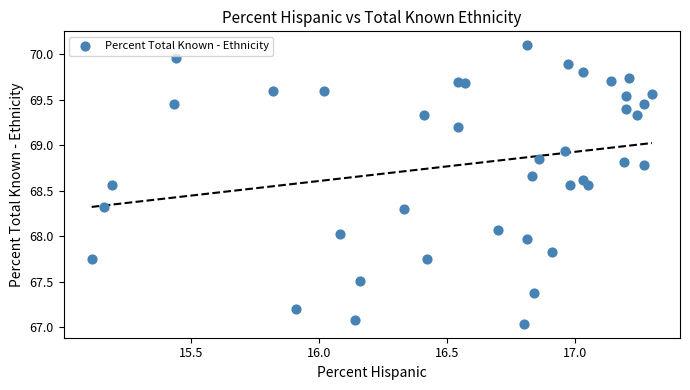

What is the range of X values (max minus min)?

2.2